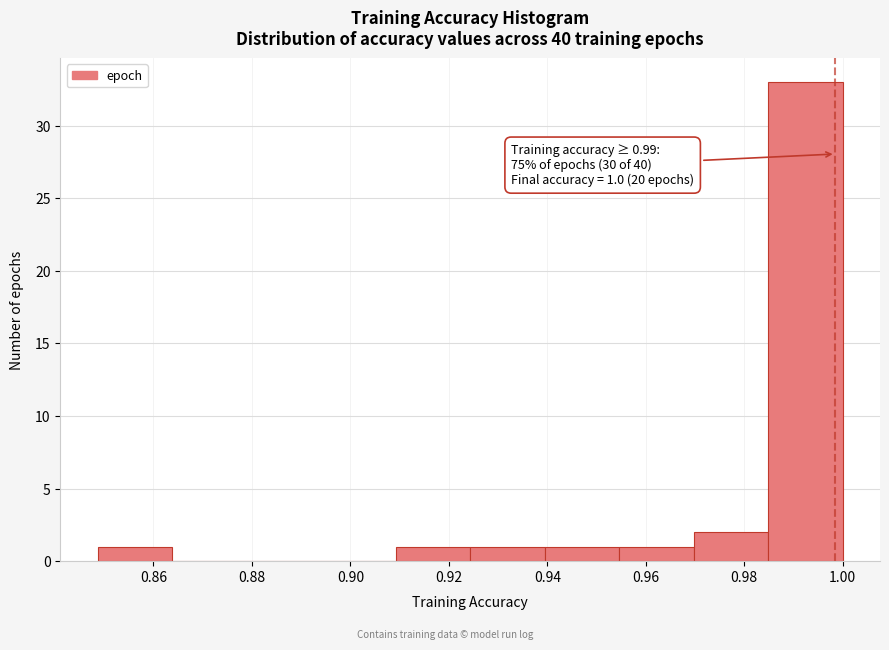

Which range on the x-axis has the tallest bar?

0.984 to 1.000